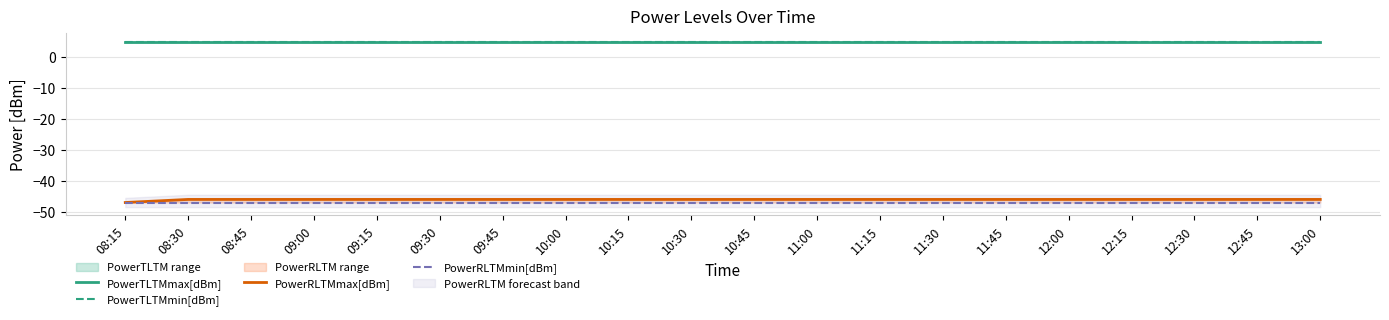

Reading left to right, list all the values displayed in this chart.

PowerTLTMmax[dBm]: 5.0	5.0	5.0	5.0	5.0	5.0	5.0	5.0	5.0	5.0	5.0	5.0	5.0	5.0	5.0	5.0	5.0	5.0	5.0	5.0
PowerTLTMmin[dBm]: 4.8	4.8	4.8	4.8	4.8	4.8	4.8	4.8	4.8	4.8	4.8	4.8	4.8	4.8	4.8	4.8	4.8	4.8	4.8	4.8
PowerRLTMmax[dBm]: -47.0	-46.0	-46.0	-46.0	-46.0	-46.0	-46.0	-46.0	-46.0	-46.0	-46.0	-46.0	-46.0	-46.0	-46.0	-46.0	-46.0	-46.0	-46.0	-46.0
PowerRLTMmin[dBm]: -47.0	-47.0	-47.0	-47.0	-47.0	-47.0	-47.0	-47.0	-47.0	-47.0	-47.0	-47.0	-47.0	-47.0	-47.0	-47.0	-47.0	-47.0	-47.0	-47.0